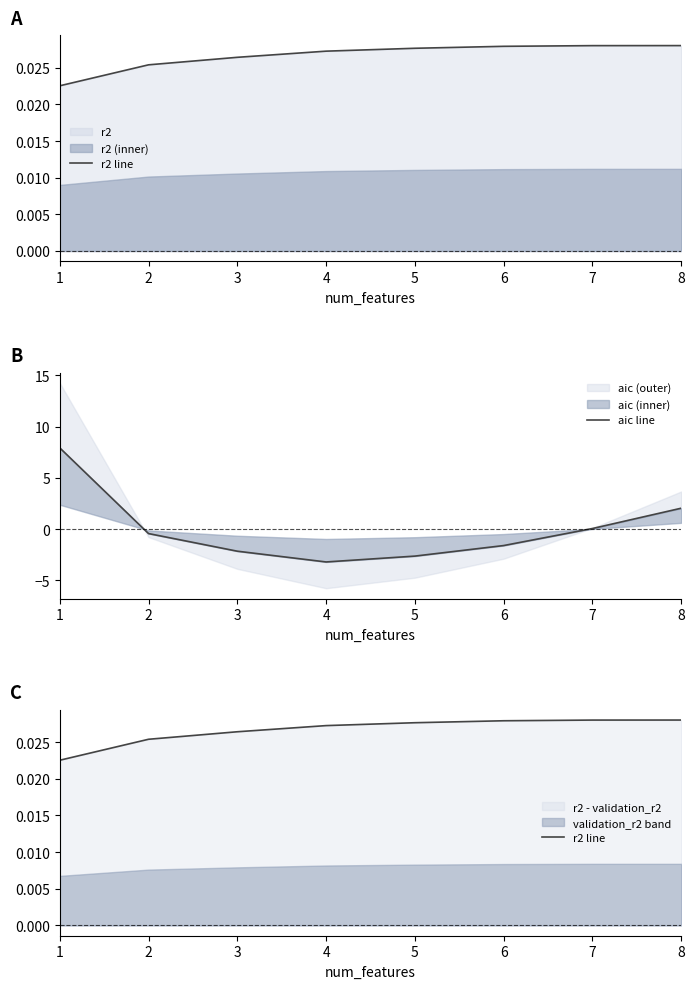

What is the spread (max minus min) of values at 8?

2.0